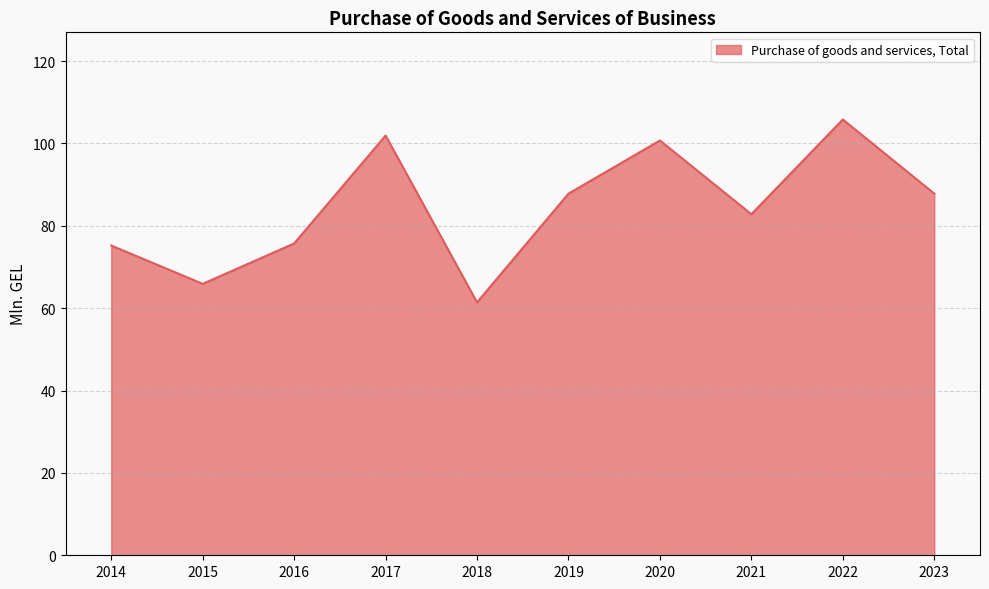

True or false: the data shows 36.1 at 2018.

False